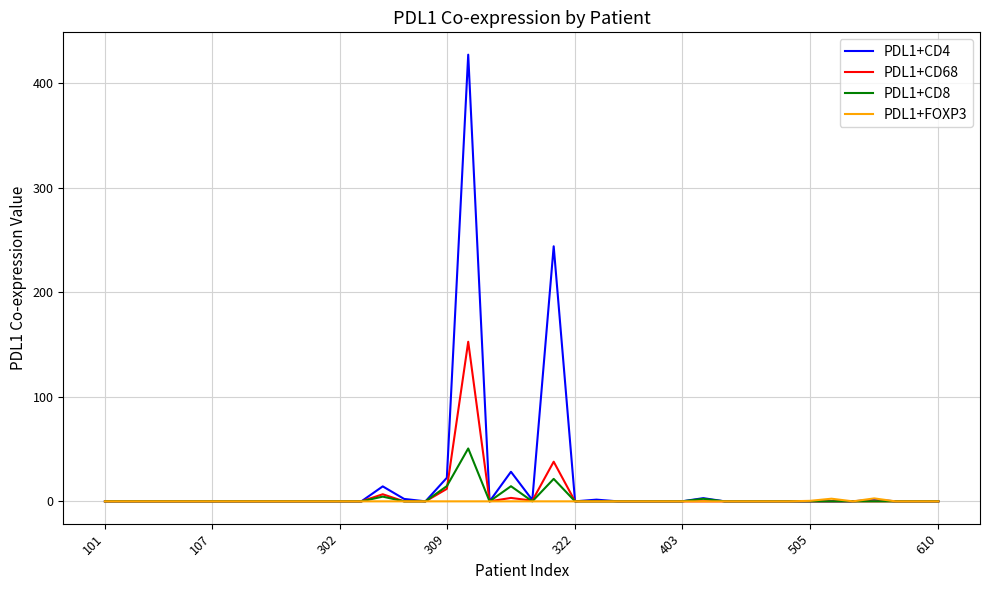

What is the greatest value displayed?

427.1